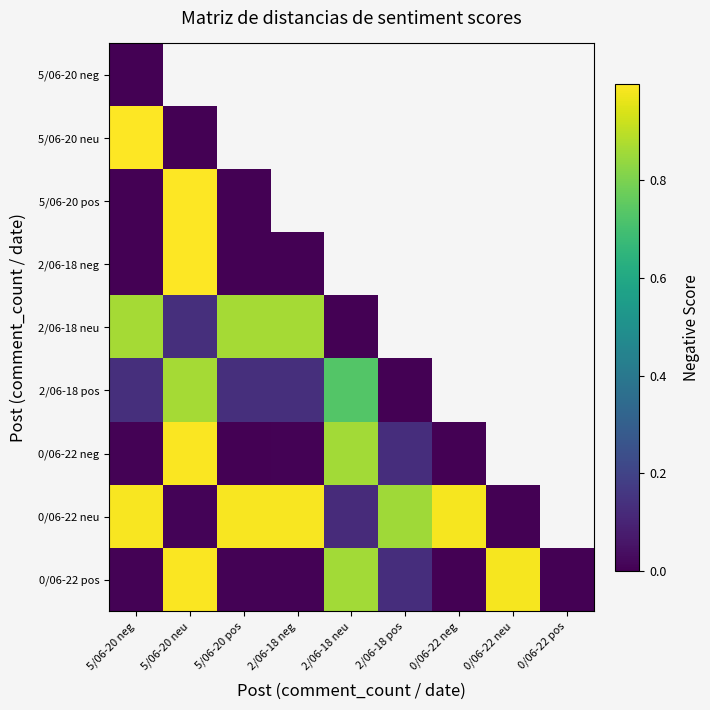

Which series has the widest spread of values?

5/06-20 neu